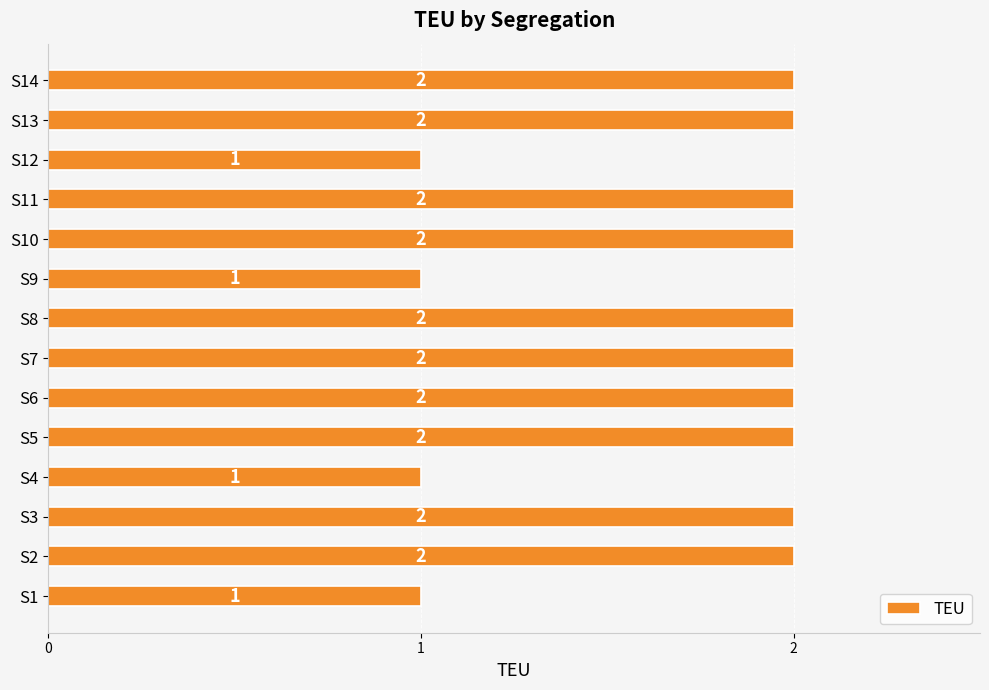

True or false: the data shows 1 at S7.

False